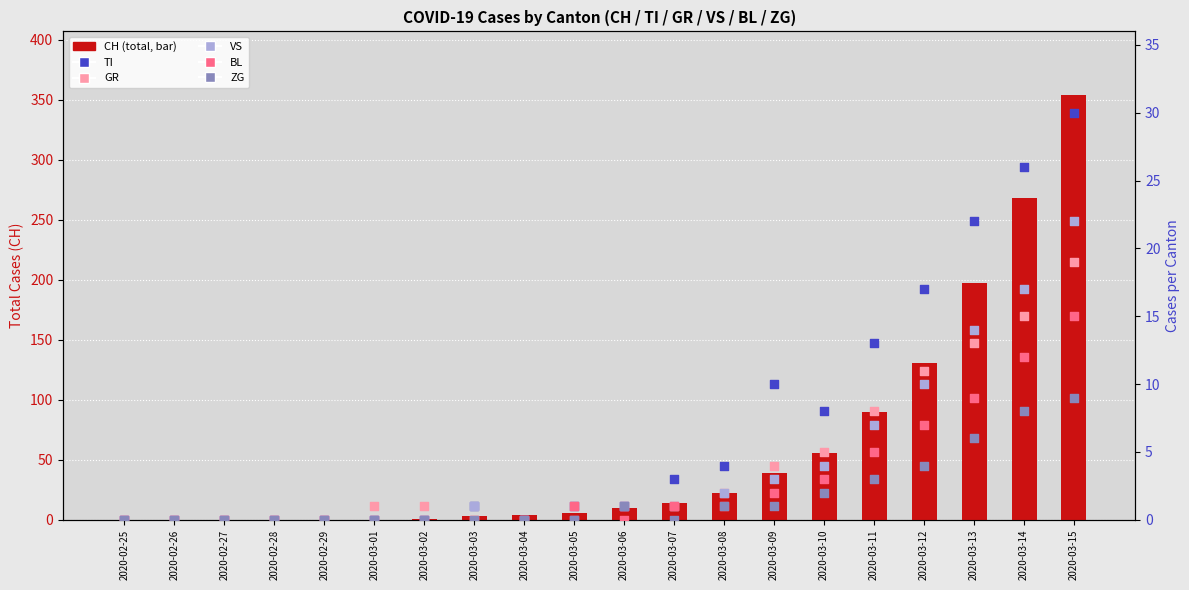

At how many categories does at least one series exceed 286?

1